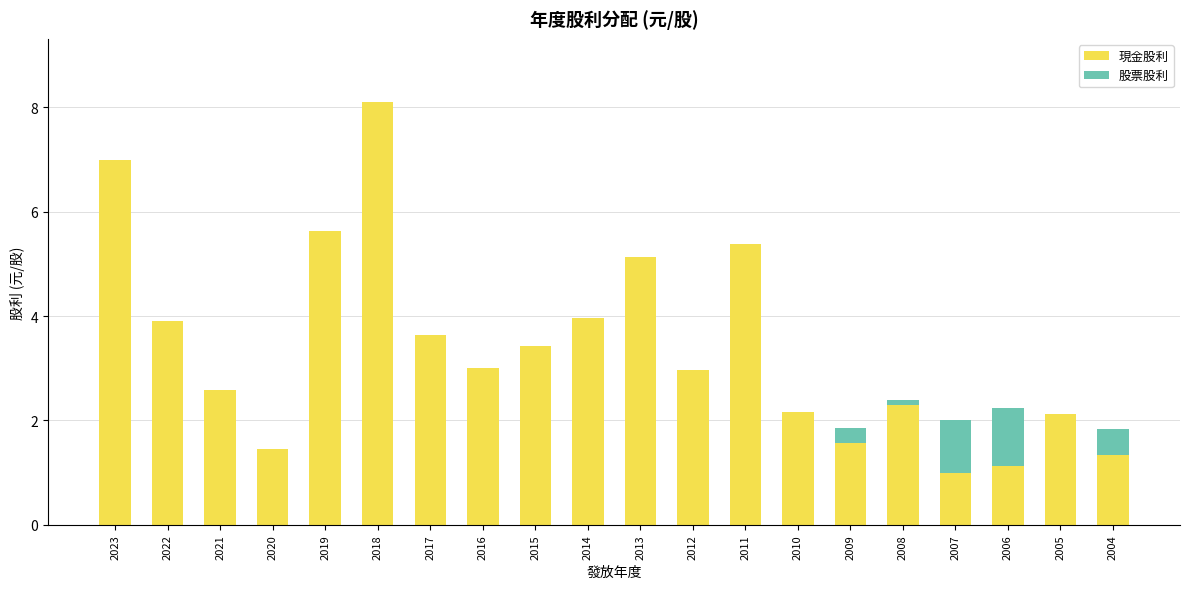

Is it true that 現金股利 equals 5.1 at 2013?

True